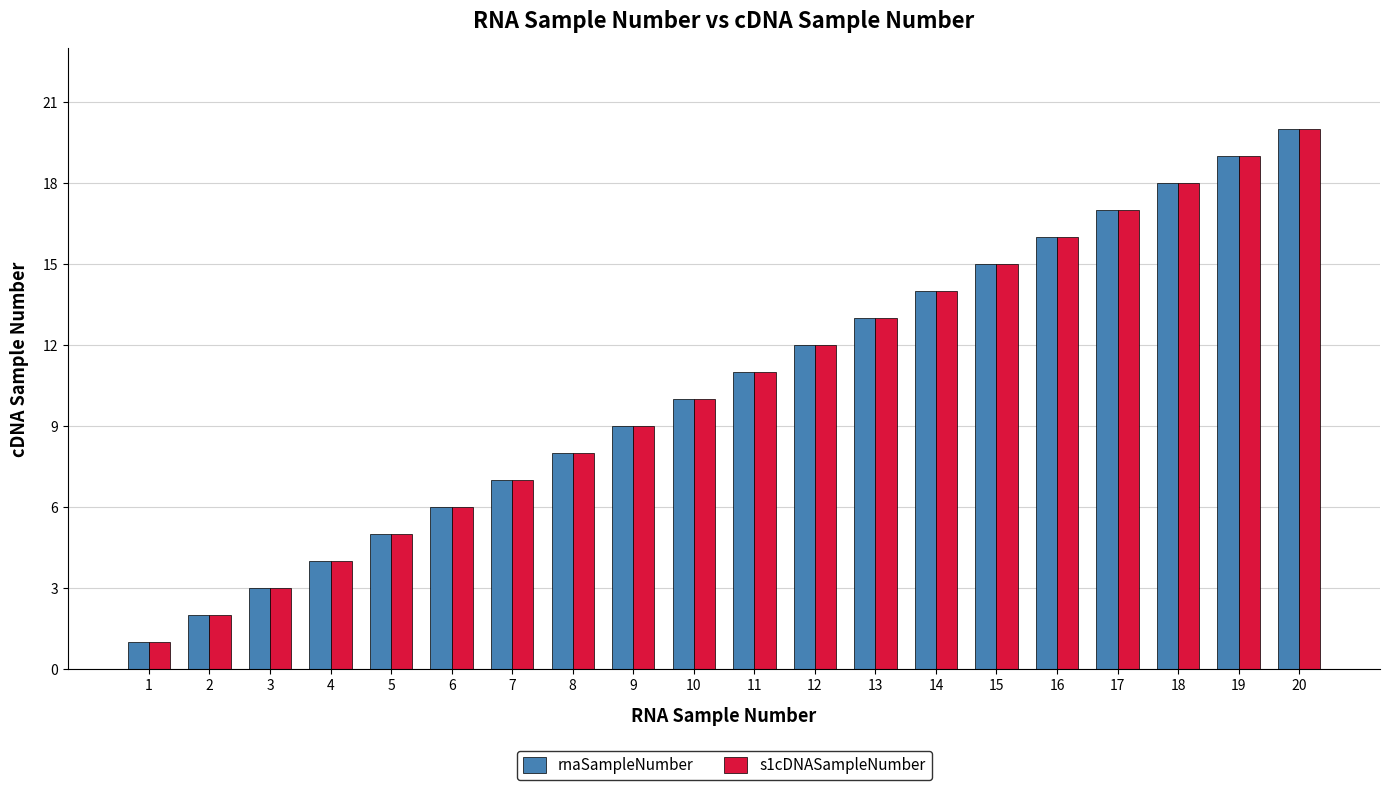

At which label does s1cDNASampleNumber reach its peak?

20